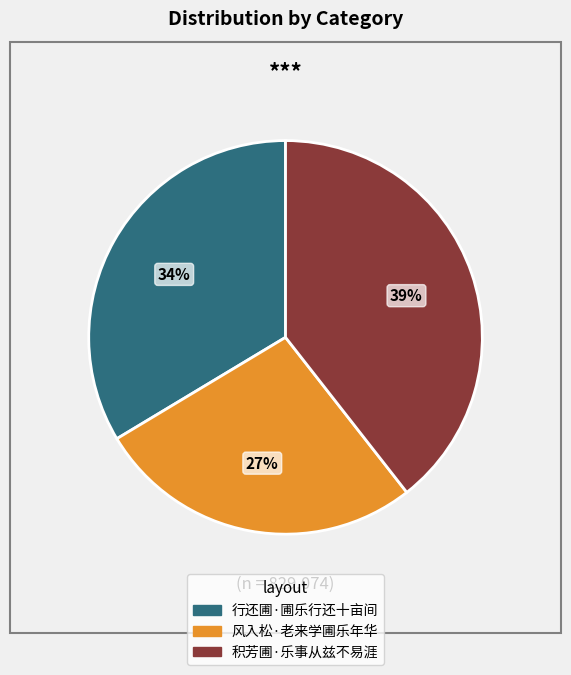

How many slices are in this pie chart?

3